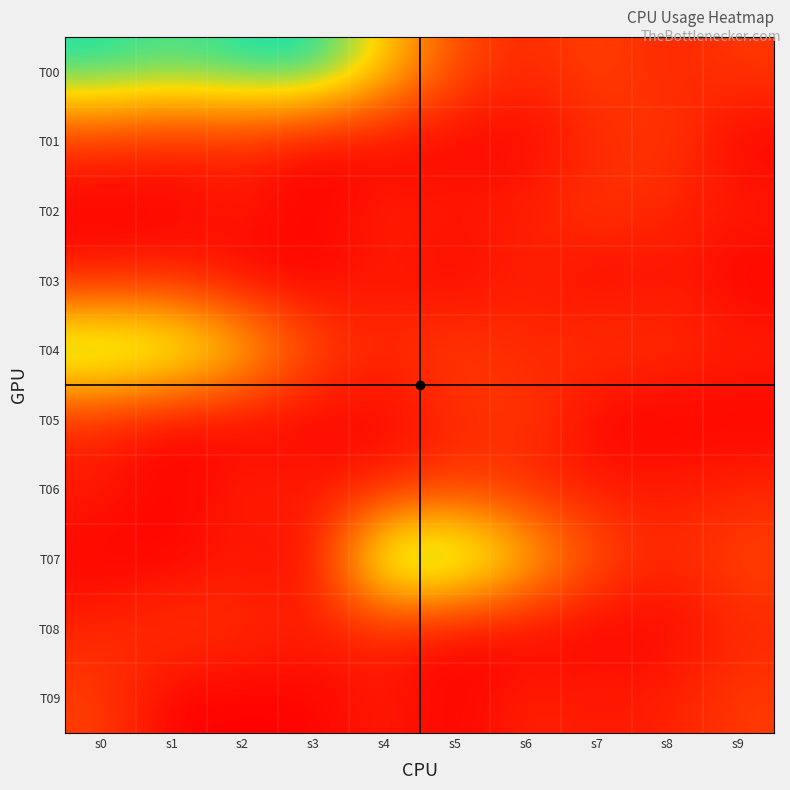

Which label corresponds to the smallest value in the chart?

s3